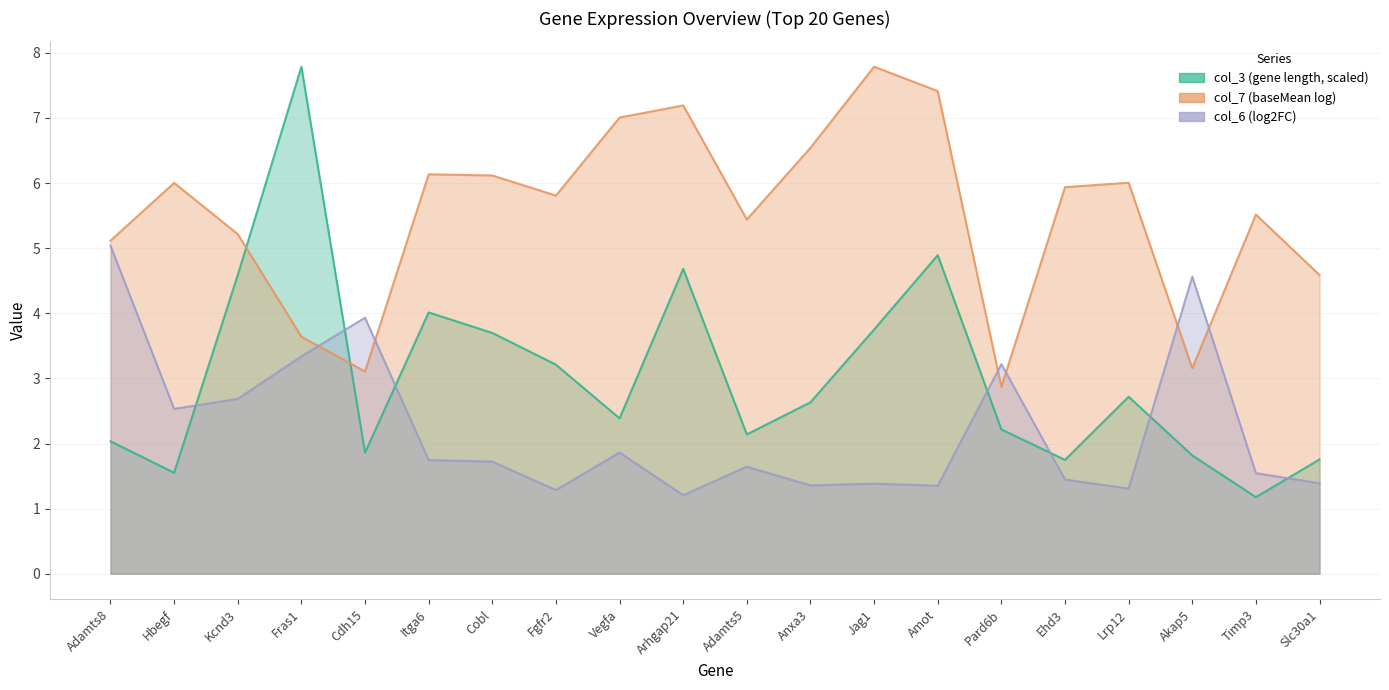

List the series in order of their overall mean, lowest first.

col_6 (log2FC), col_3 (gene length), col_7 (baseMean_log)